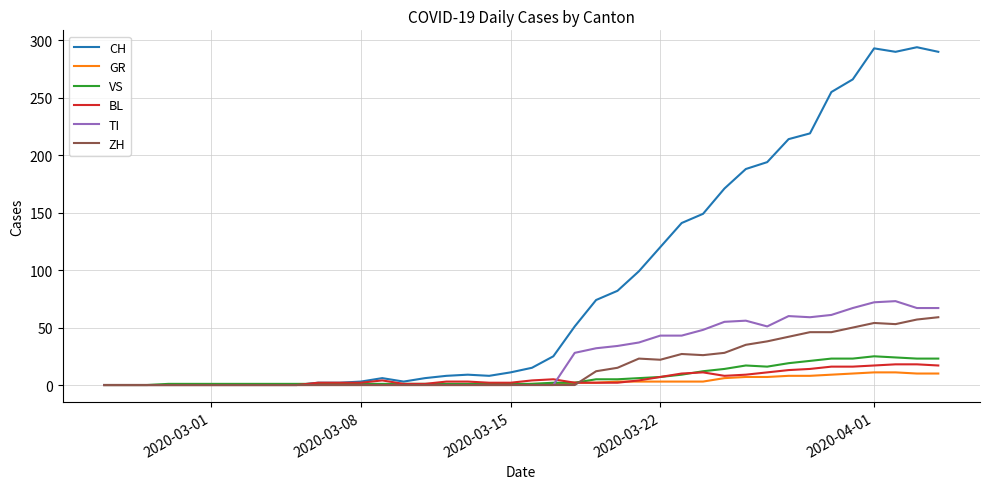

Which series has the widest spread of values?

CH